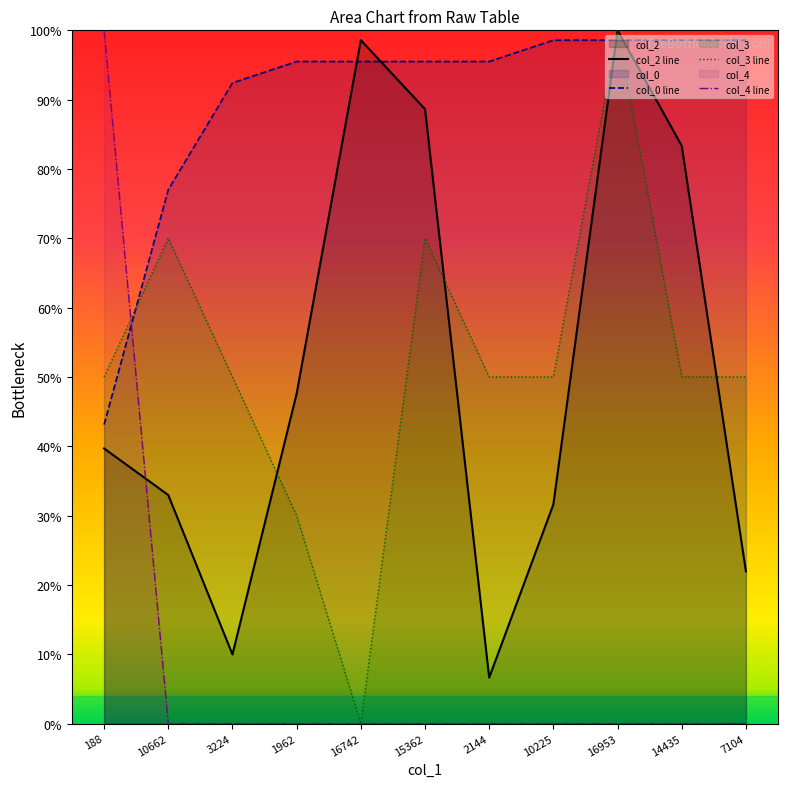

True or false: col_2 and col_3 intersect in this chart.

True